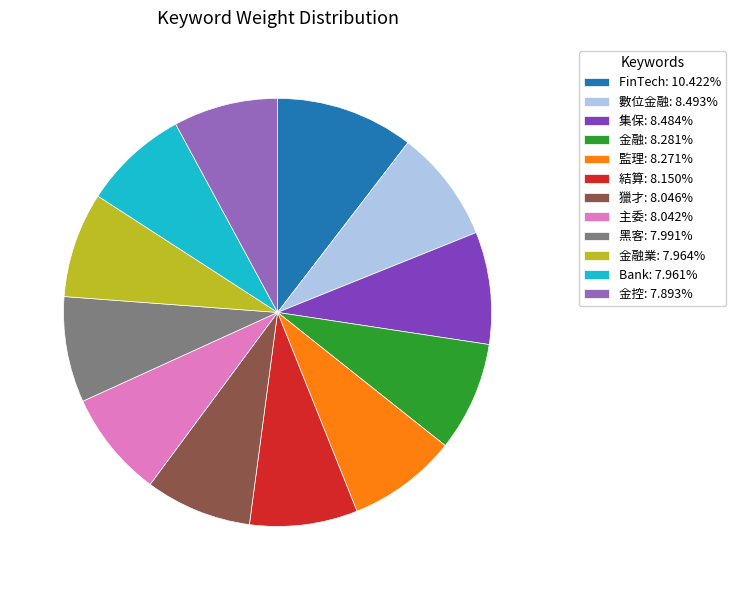

How many slices are in this pie chart?

12